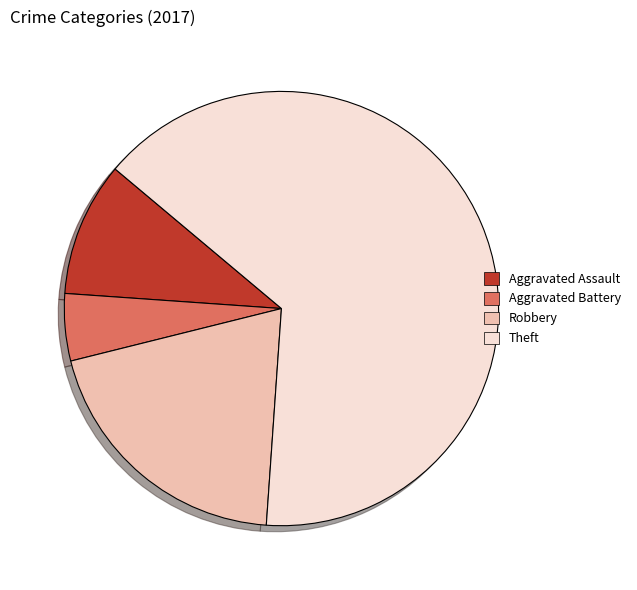

Is the sum of Aggravated Battery and Theft greater than half?

Yes